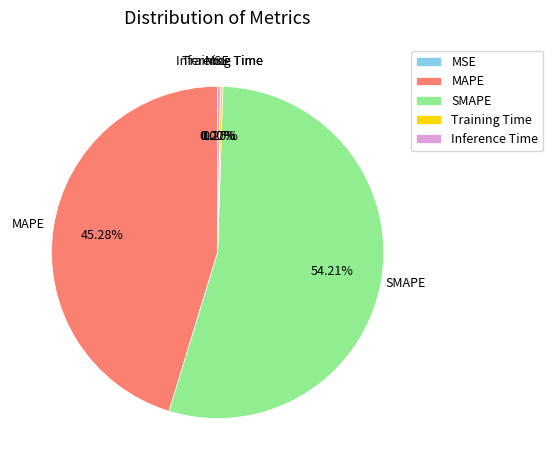

What is the largest slice in the pie chart?

SMAPE